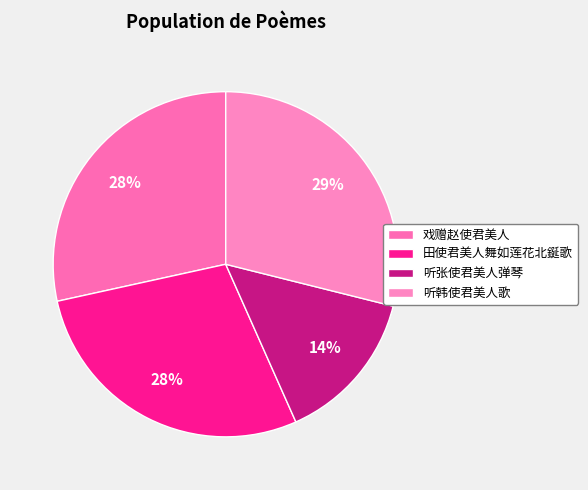

True or false: 田使君美人舞如莲花北鋋歌 accounts for 23% of the total.

False